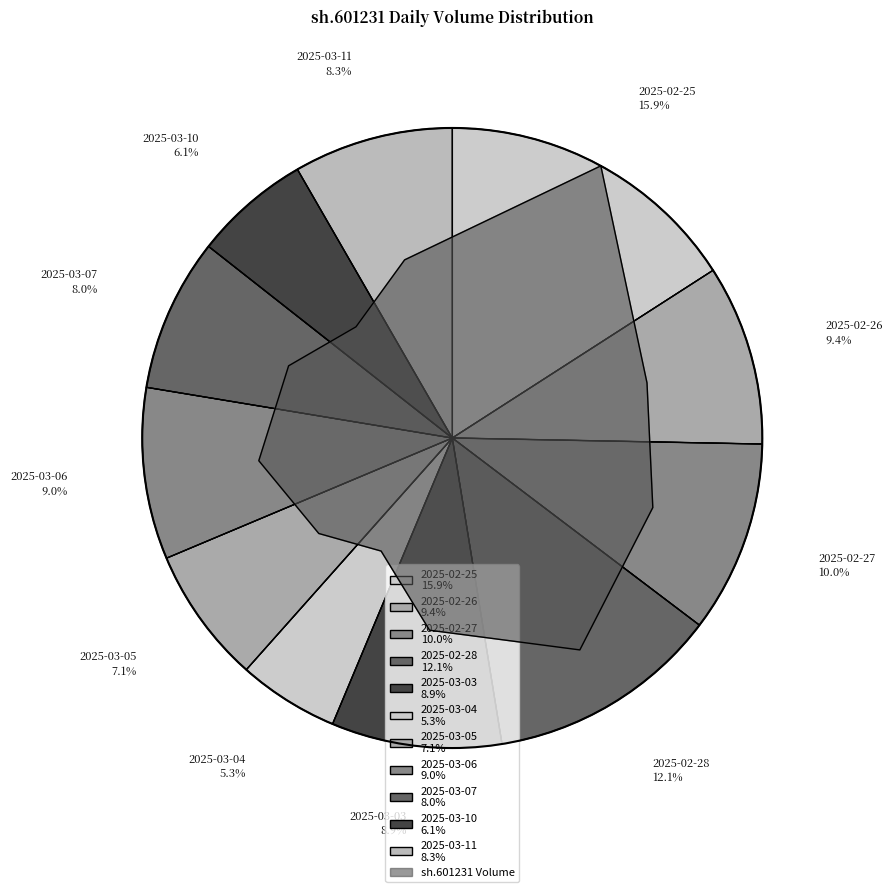

Count the number of slices in the pie.

11